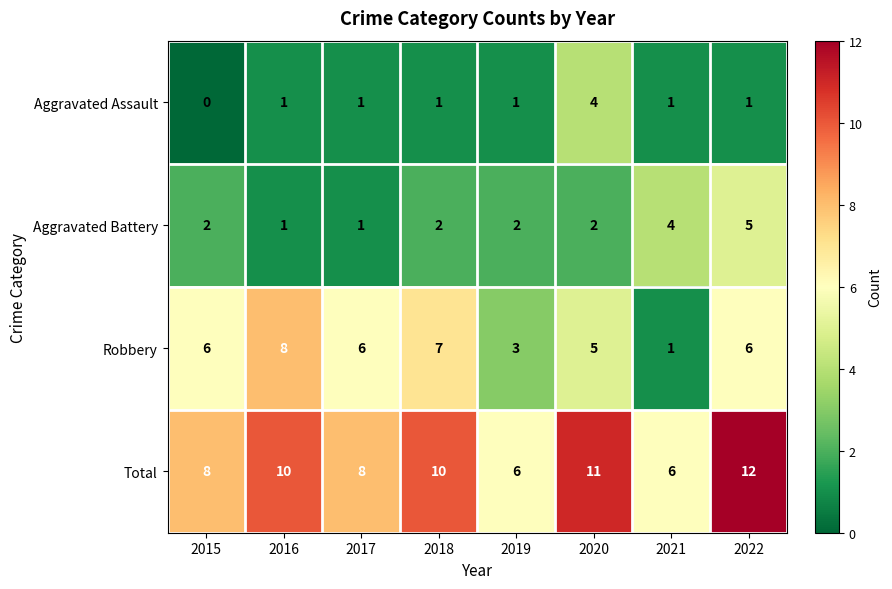

What is the difference between the maximum and second lowest values in the Aggravated Assault series?

3